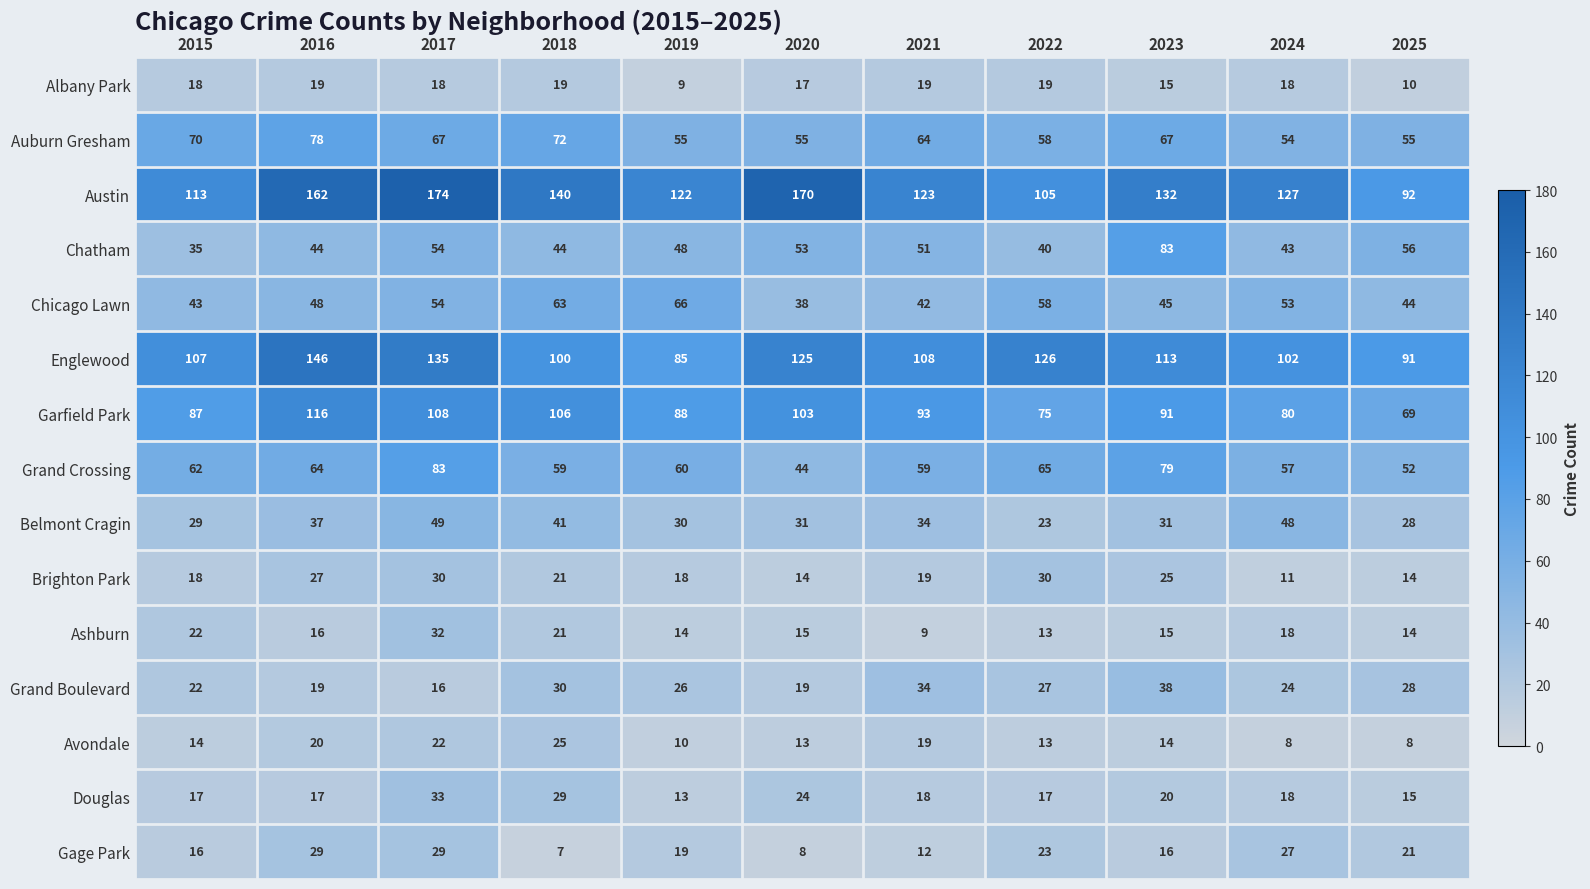

The value of Douglas at 2017 is 45. True or false?

False